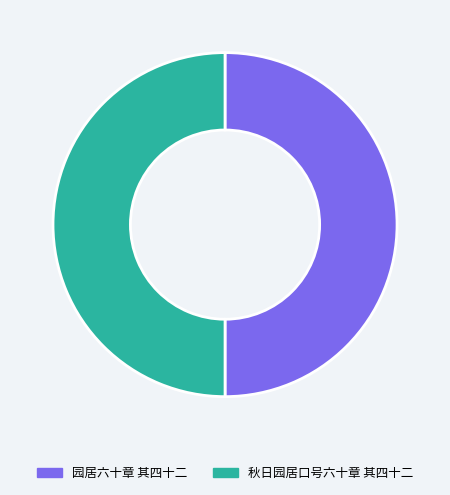

The 秋日园居口号六十章 其四十二 slice represents 50% of the pie. True or false?

True